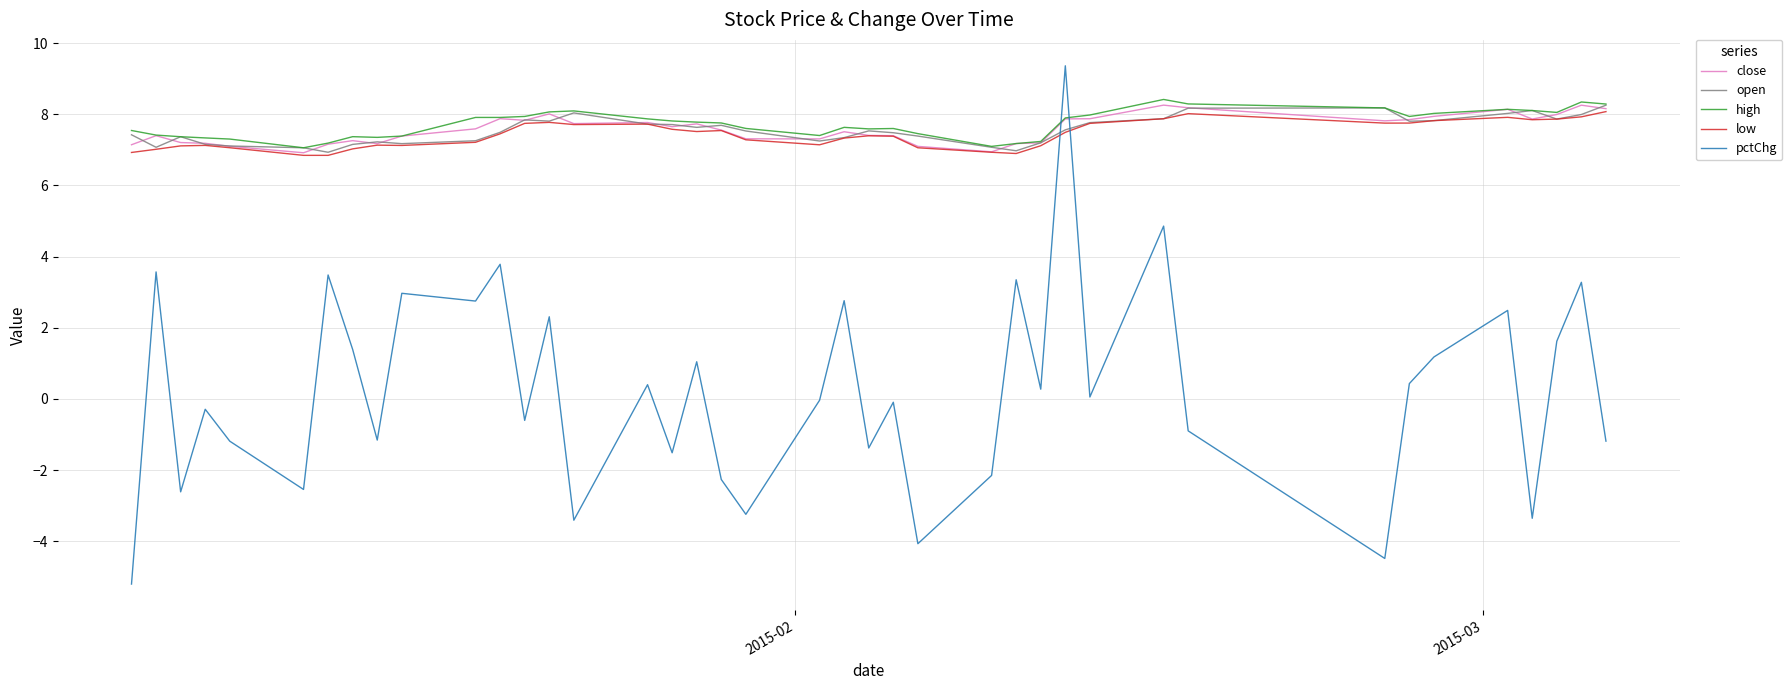

Does the chart have visible grid lines?

Yes